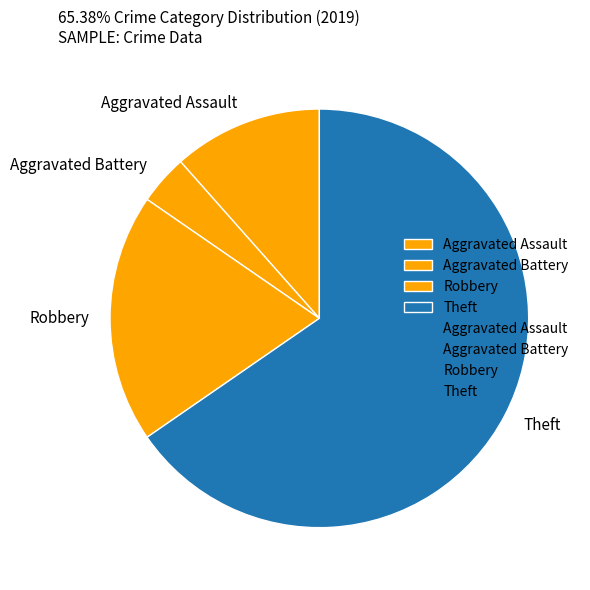

Is the sum of Robbery and Aggravated Assault greater than half?

No